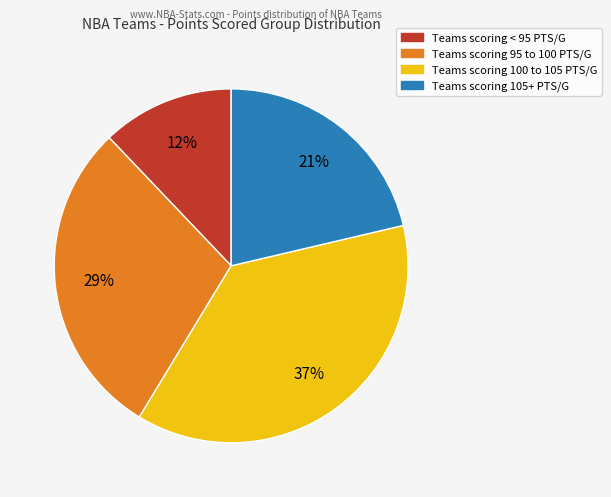

Does any single category account for the majority?

No